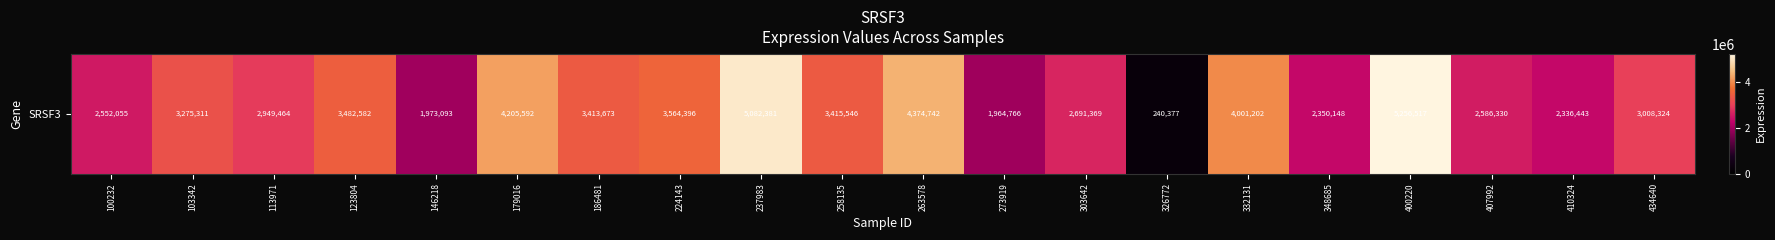

What is the smallest value displayed?

240377